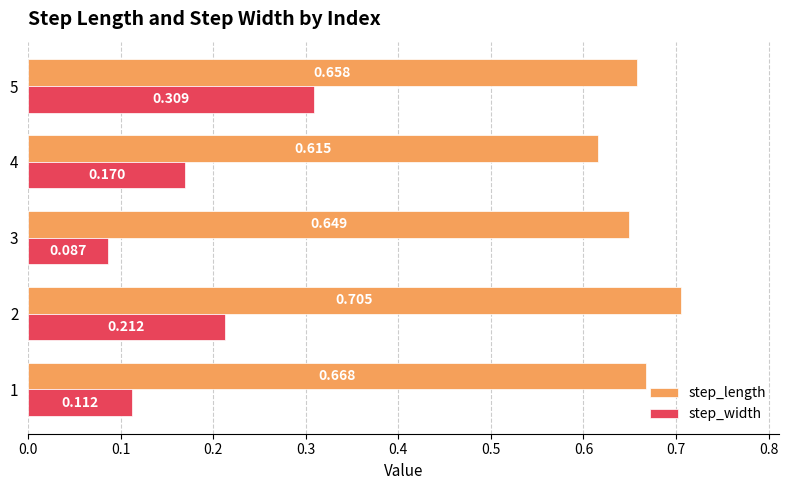

Rank the series at 4 from highest to lowest value.

step_length, step_width